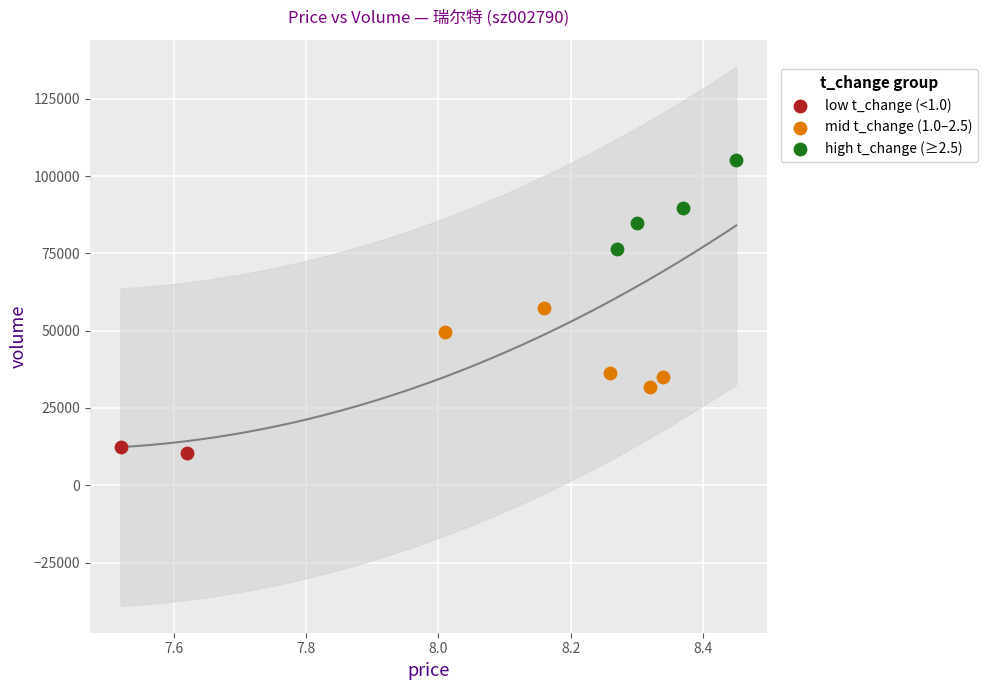

What are all the series names shown in the legend?

low t_change (<1.0), mid t_change (1.0–2.5), high t_change (≥2.5)